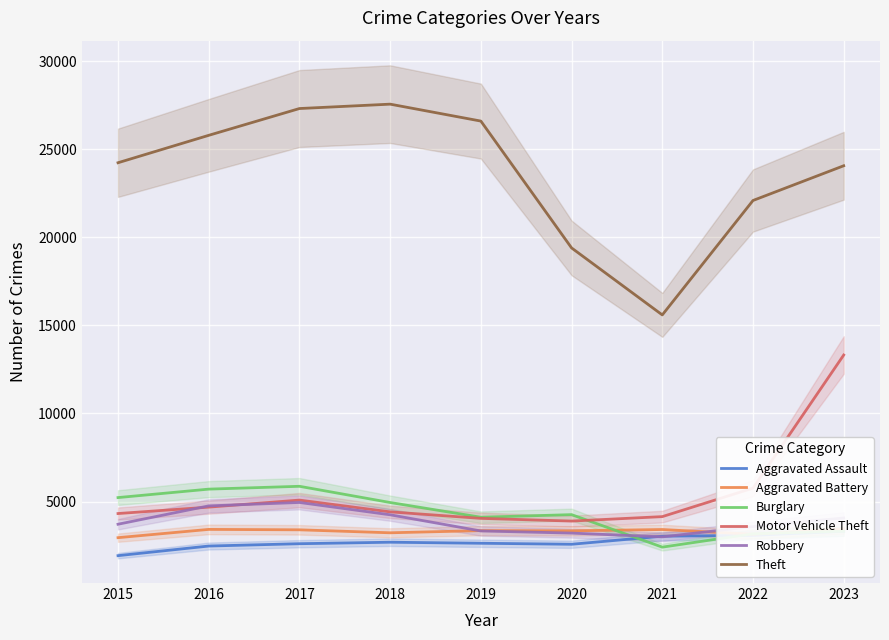

Between which two adjacent categories do Motor Vehicle Theft and Robbery first intersect?

2015 and 2016